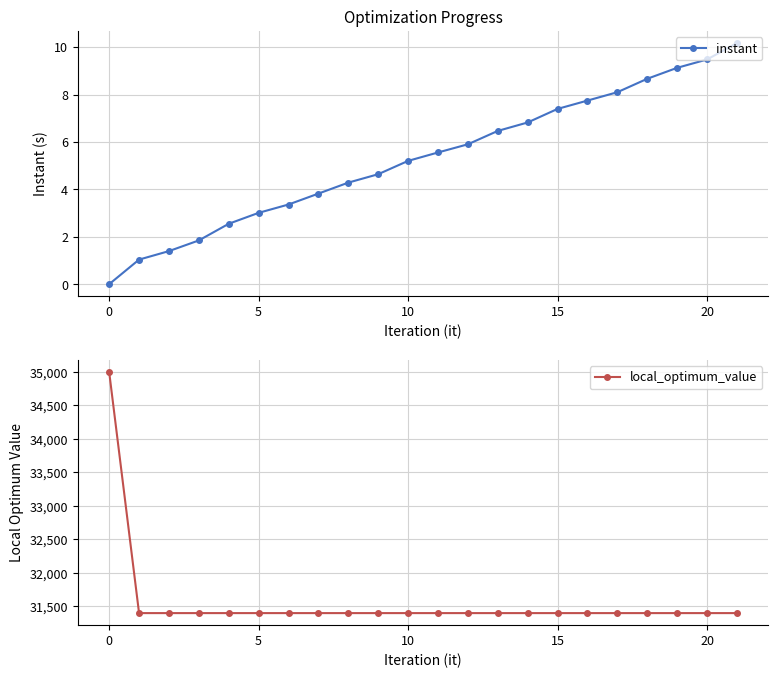

Reading left to right, extract all data points from this chart.

instant: 0.0	1.0	1.4	1.8	2.5	3.0	3.4	3.8	4.3	4.6	5.2	5.6	5.9	6.5	6.8	7.4	7.7	8.1	8.7	9.1	9.5	10.2
local_optimum_value: 35000.0	31400.0	31400.0	31400.0	31400.0	31400.0	31400.0	31400.0	31400.0	31400.0	31400.0	31400.0	31400.0	31400.0	31400.0	31400.0	31400.0	31400.0	31400.0	31400.0	31400.0	31400.0